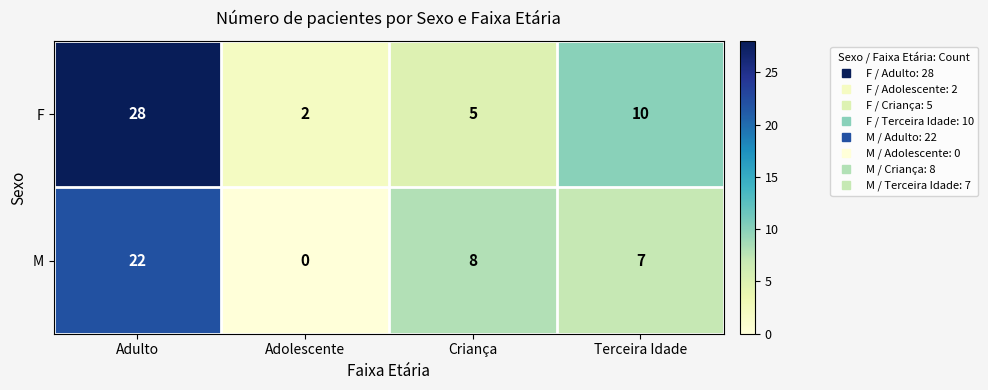

Which series changed the most between Adulto and Terceira Idade?

F